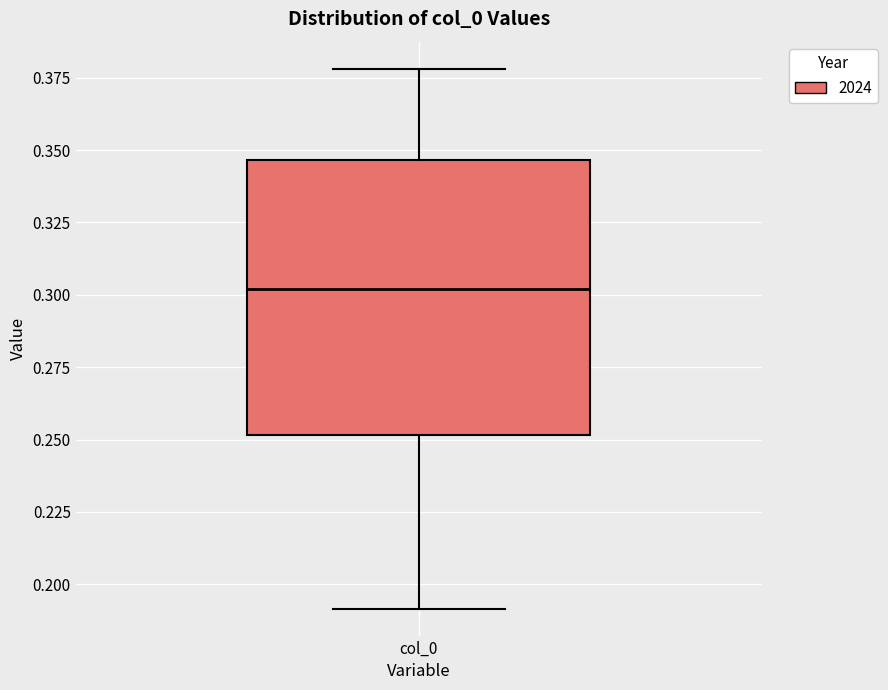

Read this box plot against the y-axis: the position of the median line, the range covered by the box, and the ends of both whiskers. The values are not printed on the chart, so give them approximately, as read against the axis.

median 0.300, box 0.250 to 0.345, whiskers 0.190 to 0.380